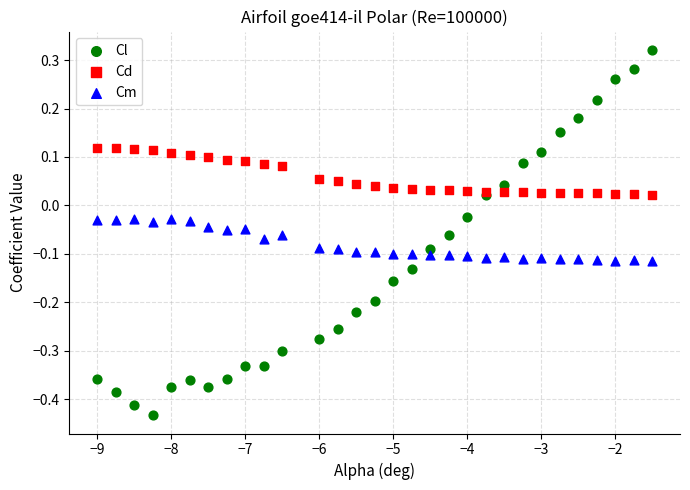

Which series has the largest Y range (max minus min)?

Cl